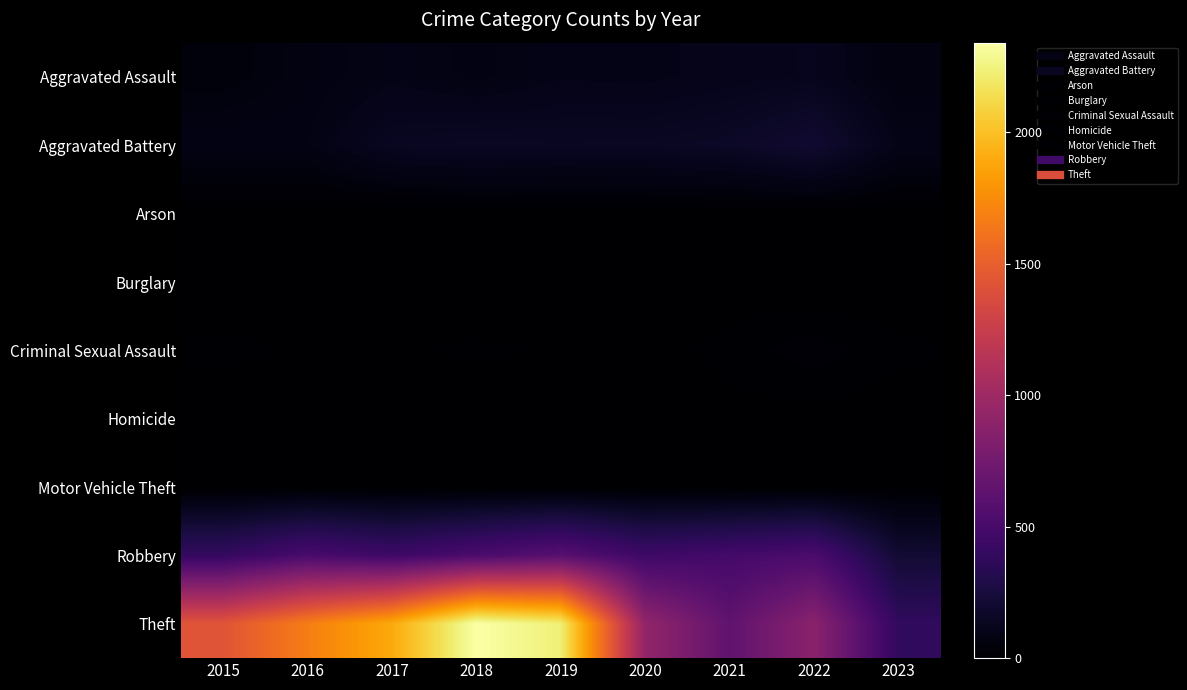

Reading left to right, extract all data points from this chart.

Aggravated Assault: 2015=46	2016=71	2017=95	2018=77	2019=98	2020=94	2021=110	2022=121	2023=65
Aggravated Battery: 2015=82	2016=82	2017=142	2018=152	2019=148	2020=150	2021=162	2022=202	2023=98
Arson: 2015=3	2016=0	2017=0	2018=1	2019=1	2020=1	2021=2	2022=5	2023=0
Burglary: 2015=0	2016=0	2017=2	2018=0	2019=1	2020=0	2021=1	2022=0	2023=0
Criminal Sexual Assault: 2015=12	2016=8	2017=8	2018=11	2019=8	2020=3	2021=14	2022=24	2023=11
Homicide: 2015=0	2016=1	2017=1	2018=1	2019=2	2020=3	2021=4	2022=5	2023=2
Motor Vehicle Theft: 2015=1	2016=4	2017=2	2018=1	2019=1	2020=3	2021=2	2022=2	2023=6
Robbery: 2015=395	2016=510	2017=446	2018=519	2019=591	2020=450	2021=484	2022=521	2023=211
Theft: 2015=1429	2016=1676	2017=1896	2018=2341	2019=2230	2020=930	2021=642	2022=880	2023=384